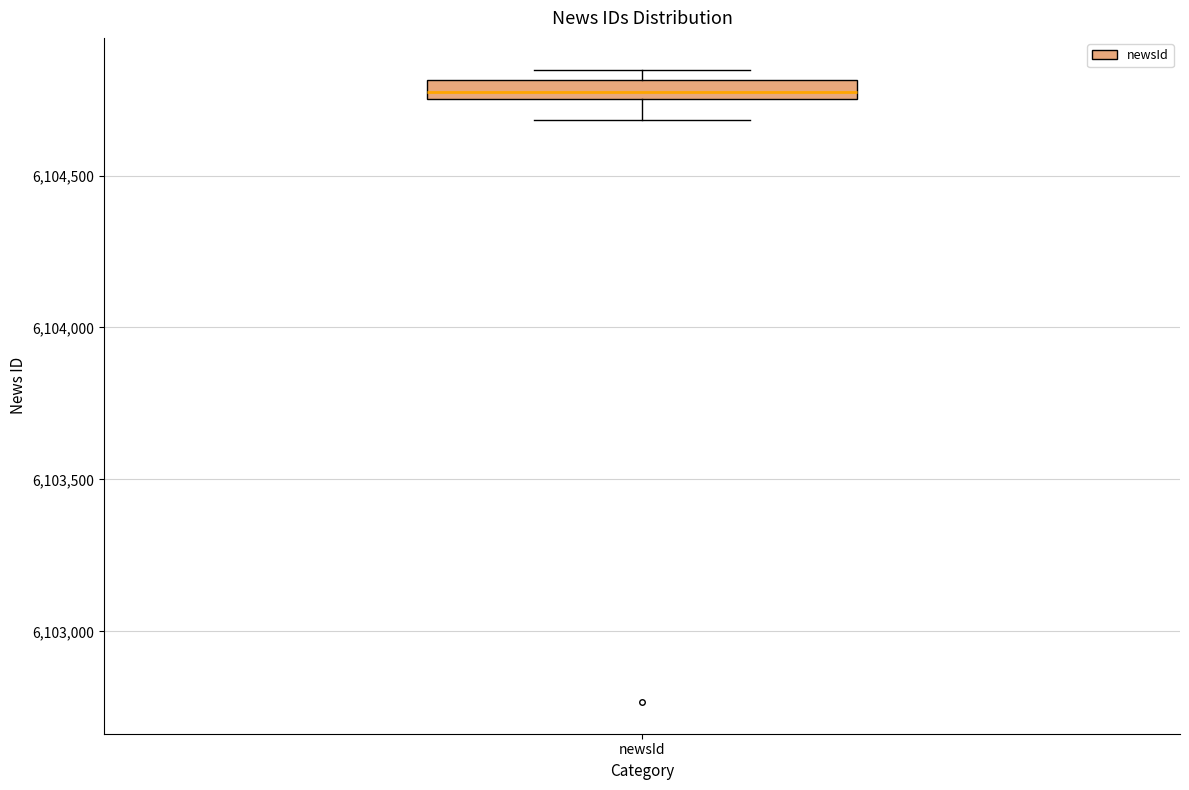

Where is the upper edge of the box for newsId on the y-axis? The values are not printed on the chart, so give them approximately, as read against the axis.

6104800